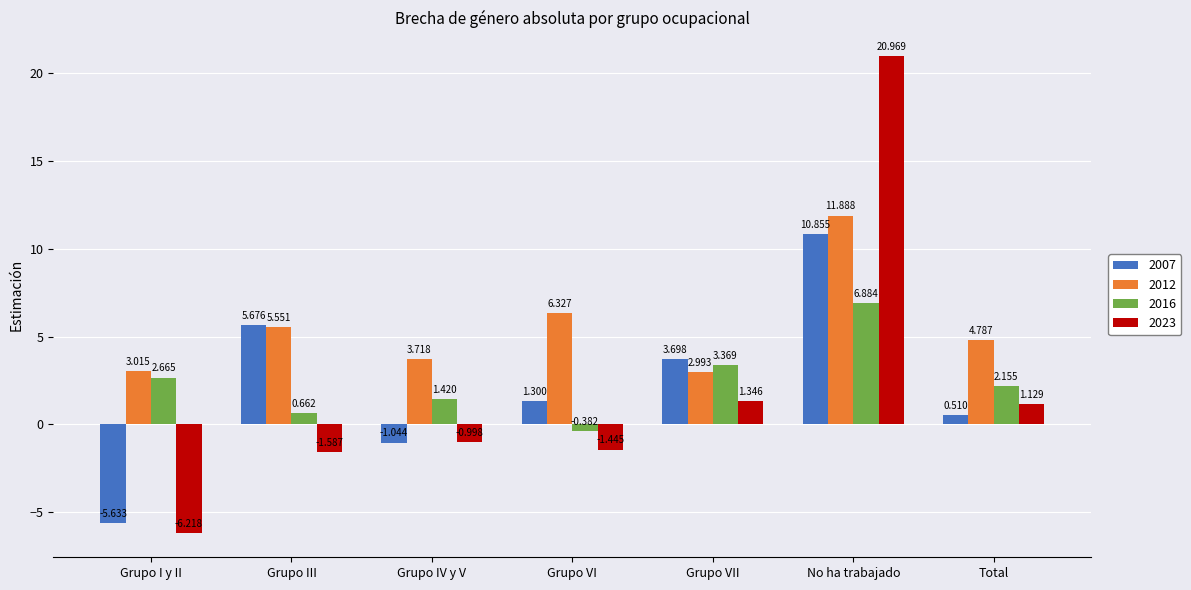

Are the bars horizontal?

No